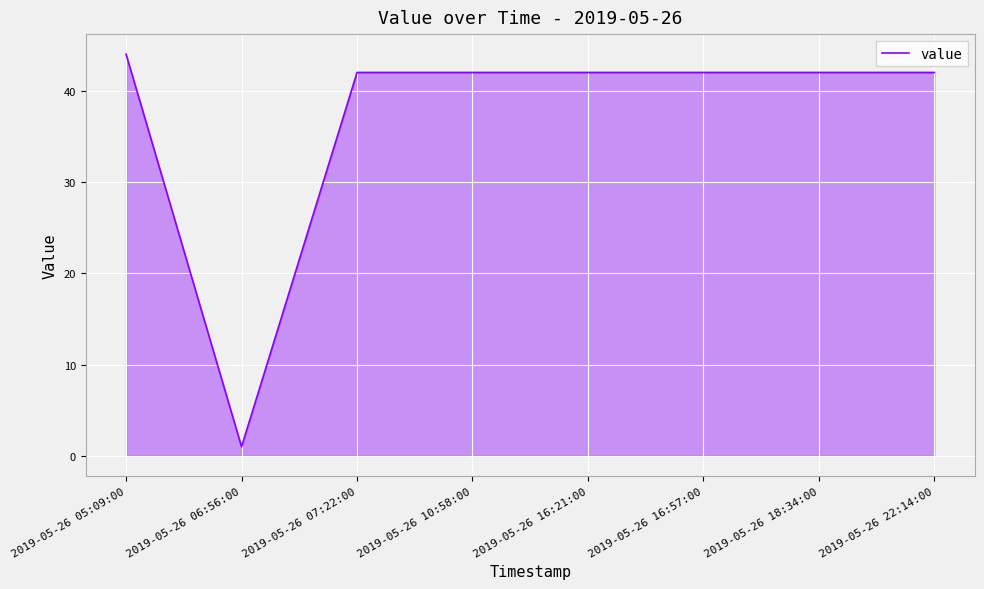

Reading left to right, what are all the values shown in this chart?

2019-05-26 05:09:00=44	2019-05-26 06:56:00=1	2019-05-26 07:22:00=42	2019-05-26 10:58:00=42	2019-05-26 16:21:00=42	2019-05-26 16:57:00=42	2019-05-26 18:34:00=42	2019-05-26 22:14:00=42